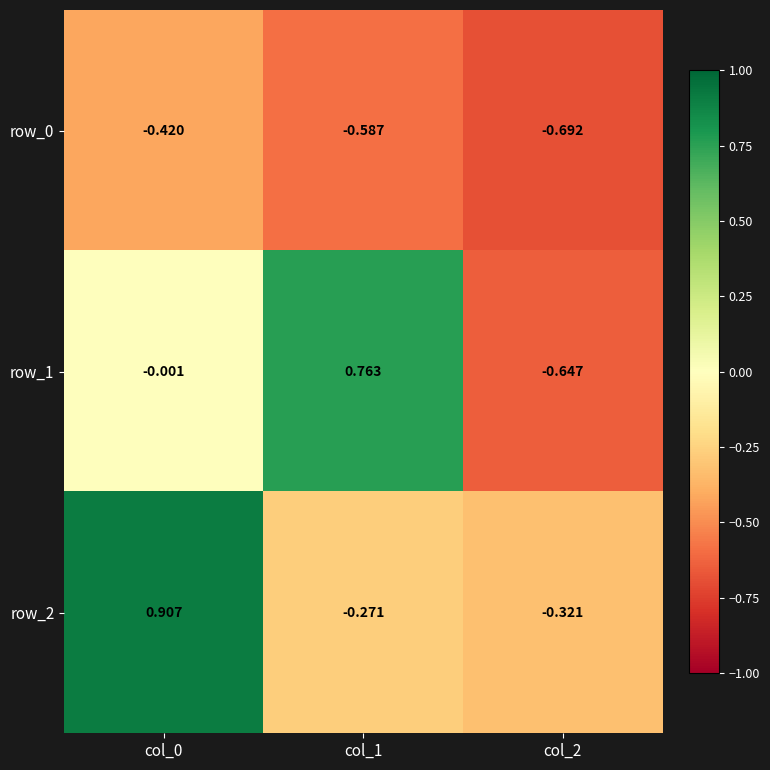

Is the value of row_2 at col_1 greater than the value of row_0 at col_0?

Yes